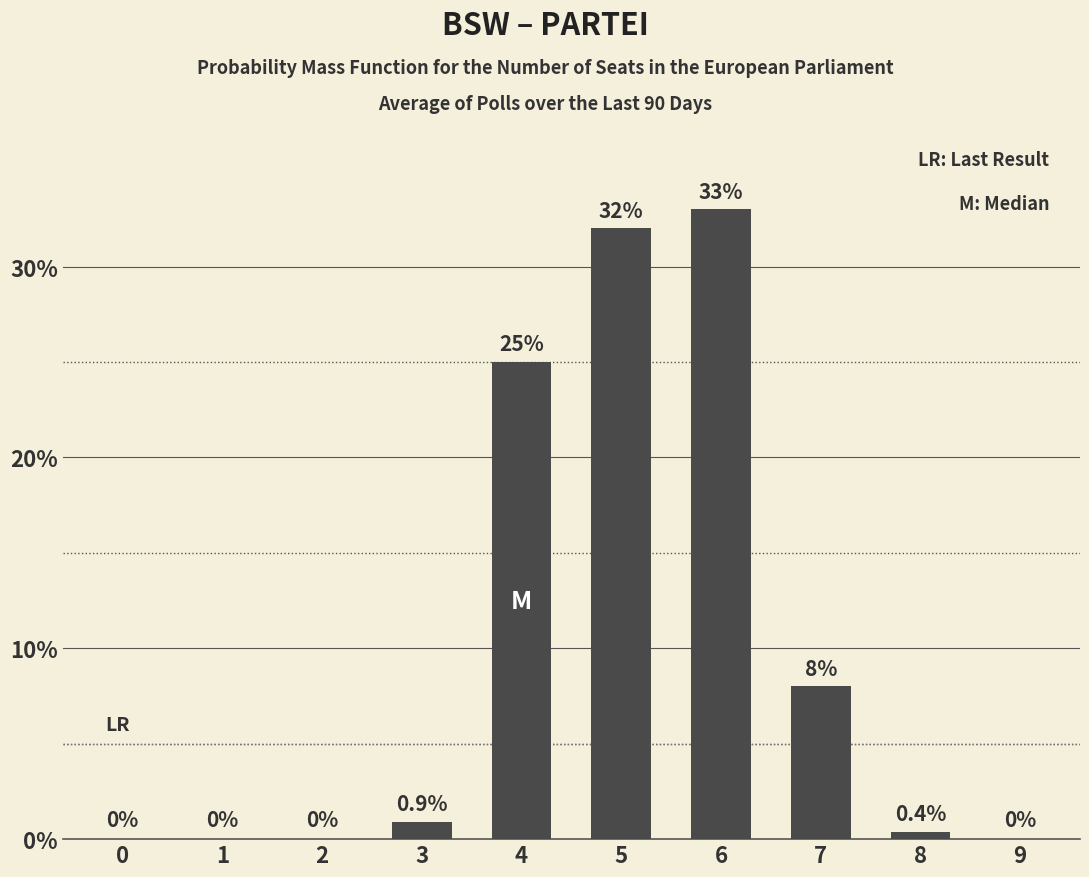

What is the maximum value shown in the chart?

33.0